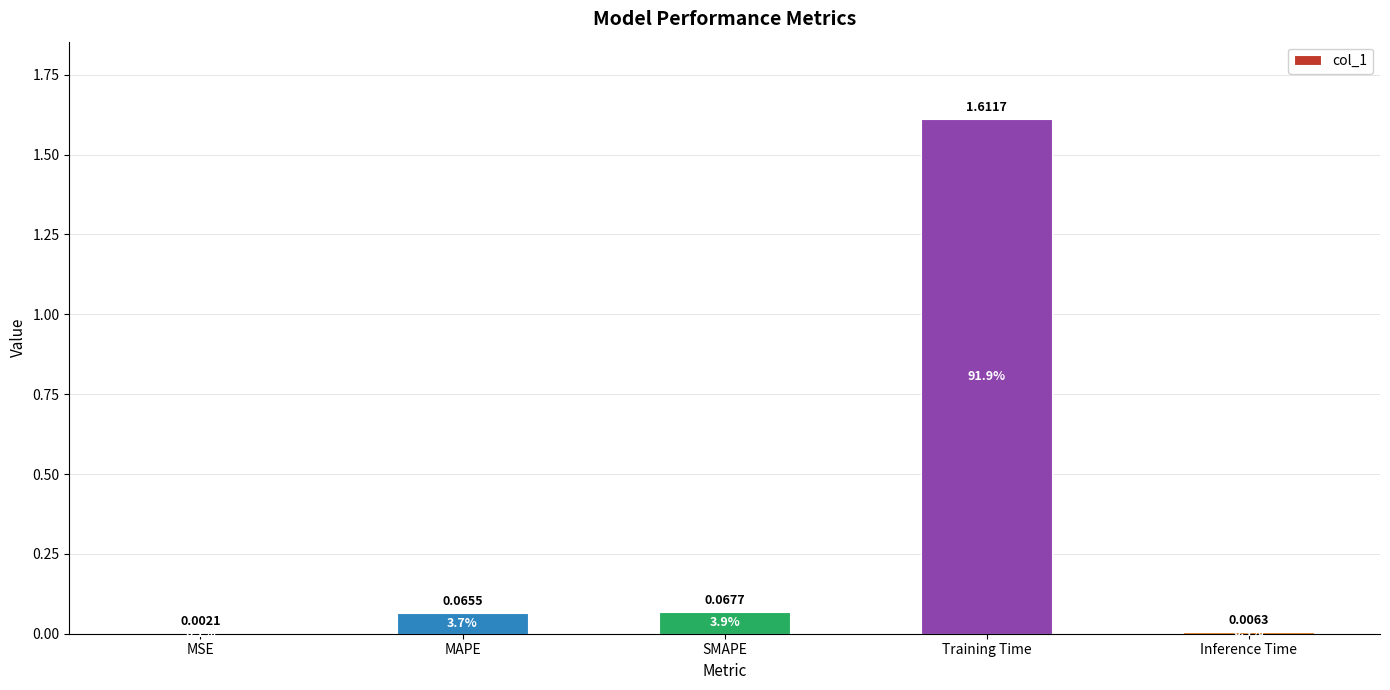

What is the change in value from MSE to Training Time?

+1.6